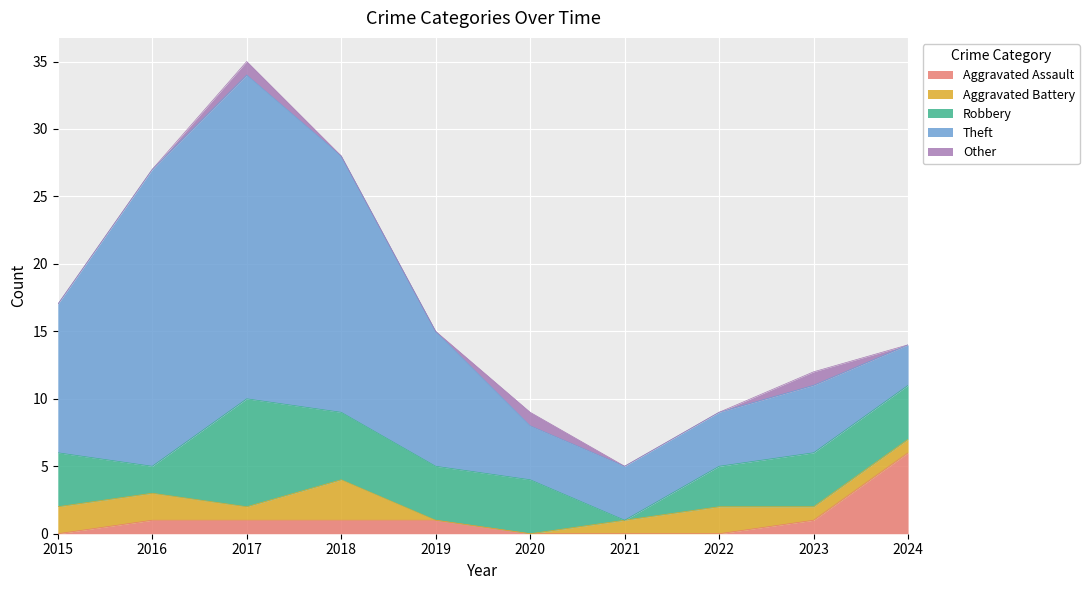

What is the spread (max minus min) of values at 2018?

19